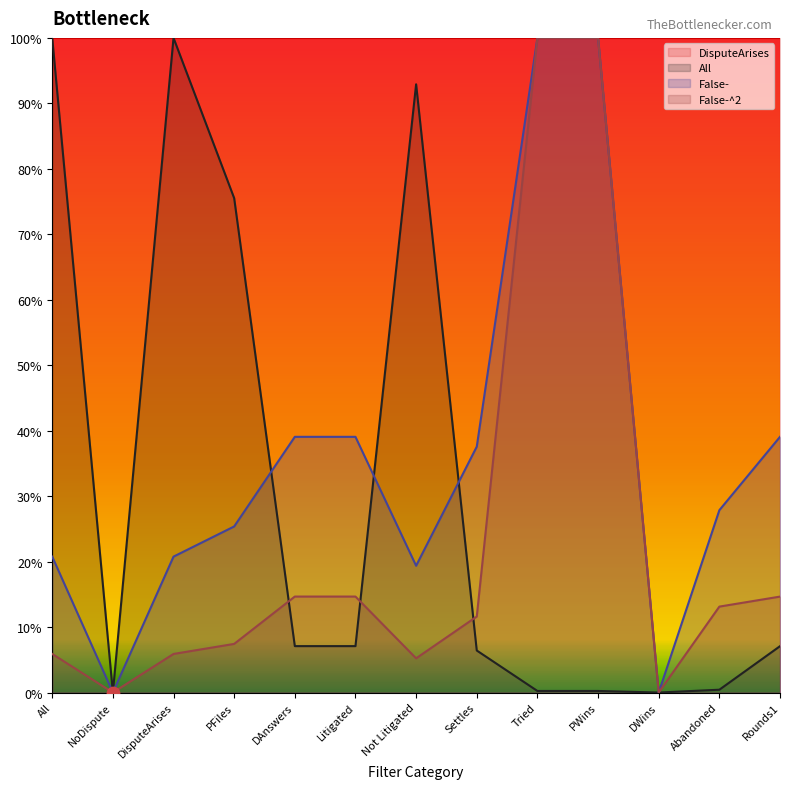

Which series contains the highest Y value?

All